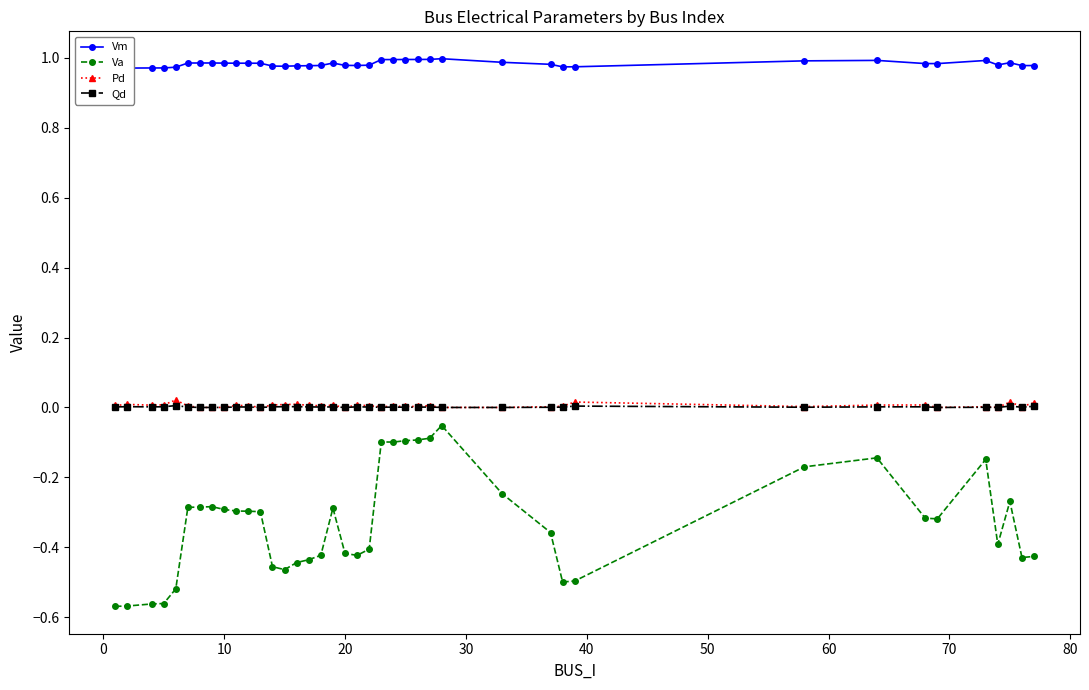

True or false: Qd and Va intersect in this chart.

False